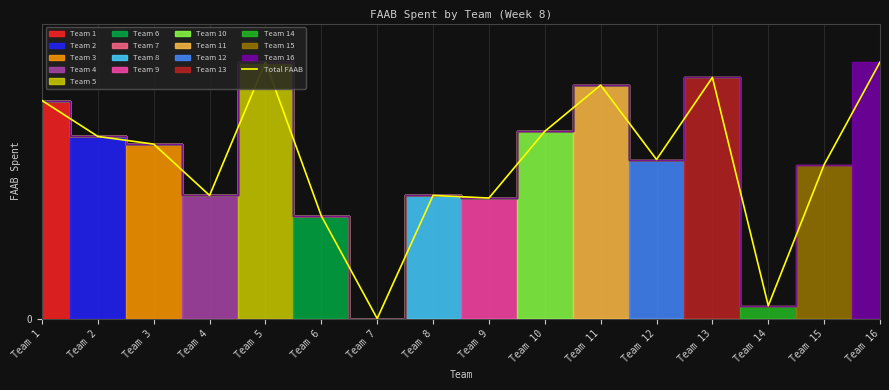

The chart shows a value of 48 at Team 4. True or false?

True